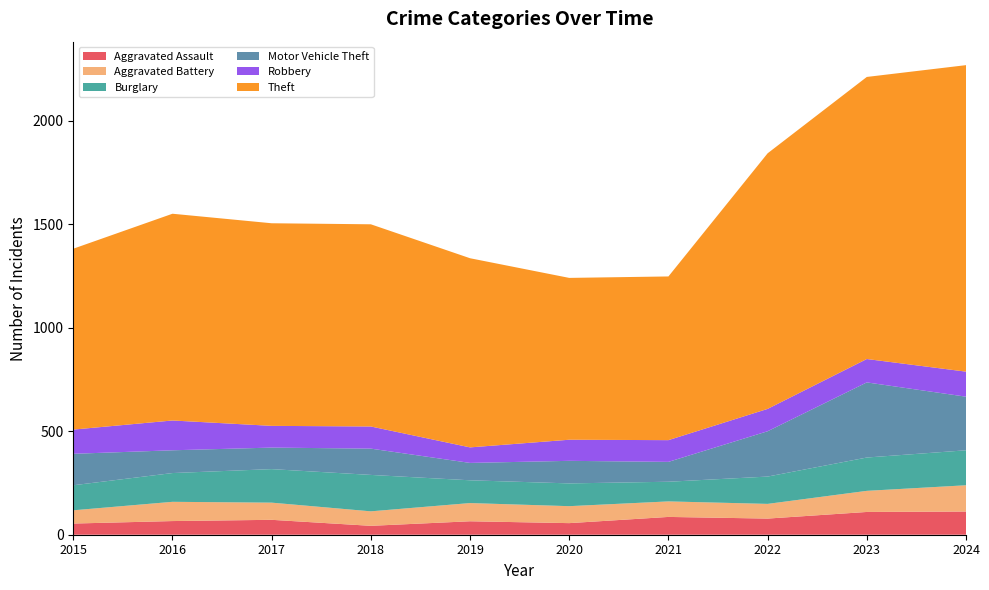

Reading right to left, what are all the values shown in this chart?

Aggravated Assault: 112	110	78	86	56	65	43	72	66	54
Aggravated Battery: 127	102	71	75	82	88	70	83	93	64
Burglary: 169	161	132	95	110	110	176	162	139	121
Motor Vehicle Theft: 259	363	219	96	109	84	127	104	110	152
Robbery: 121	113	108	105	102	75	107	105	144	117
Theft: 1481	1363	1235	791	782	914	977	979	999	874